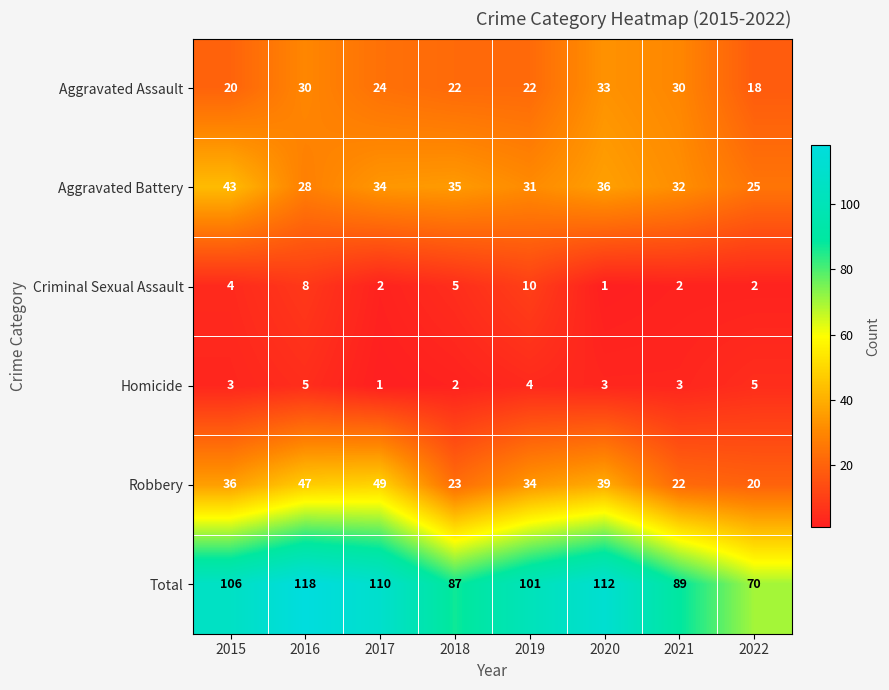

Which series has the largest range (max minus min)?

Total